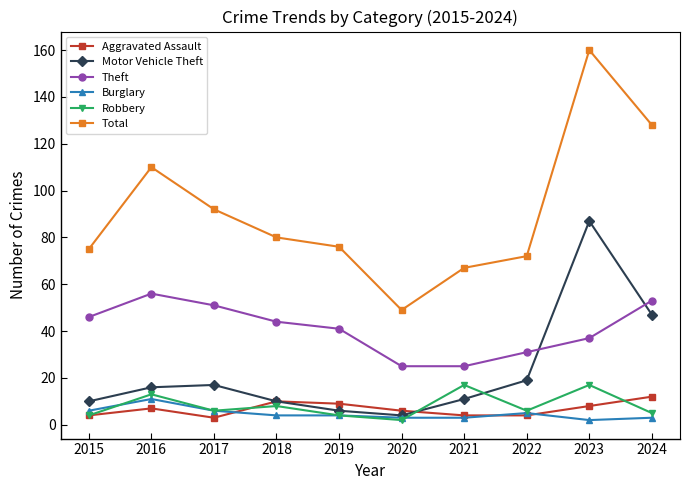

What is the difference between the Total values at 2016 and 2015?

35